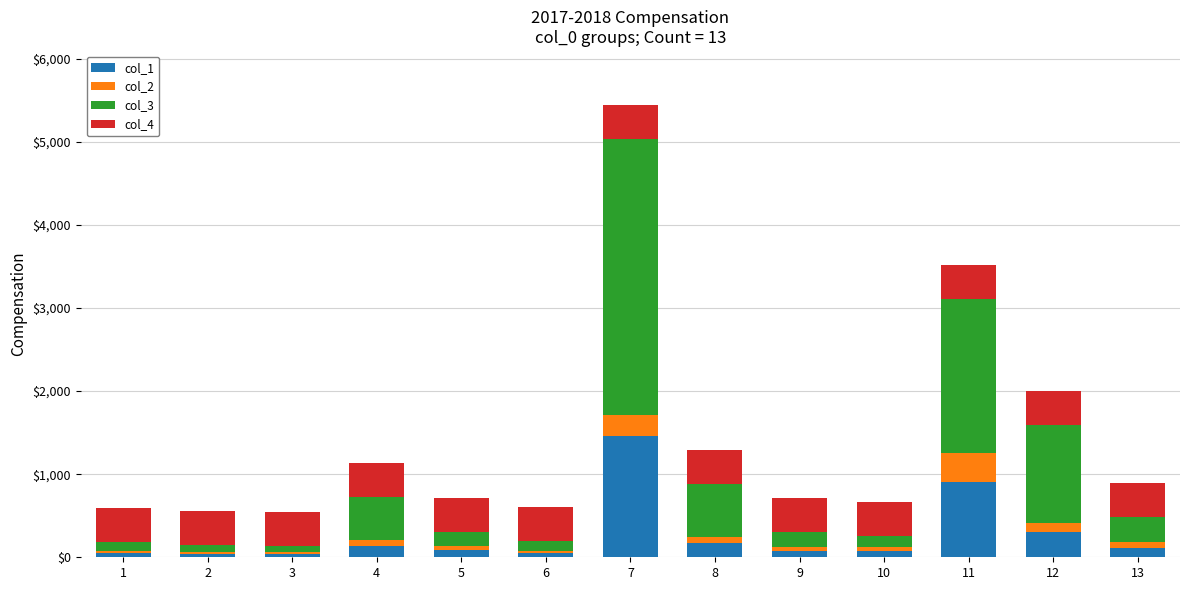

At which category is the sum across all series the highest?

7